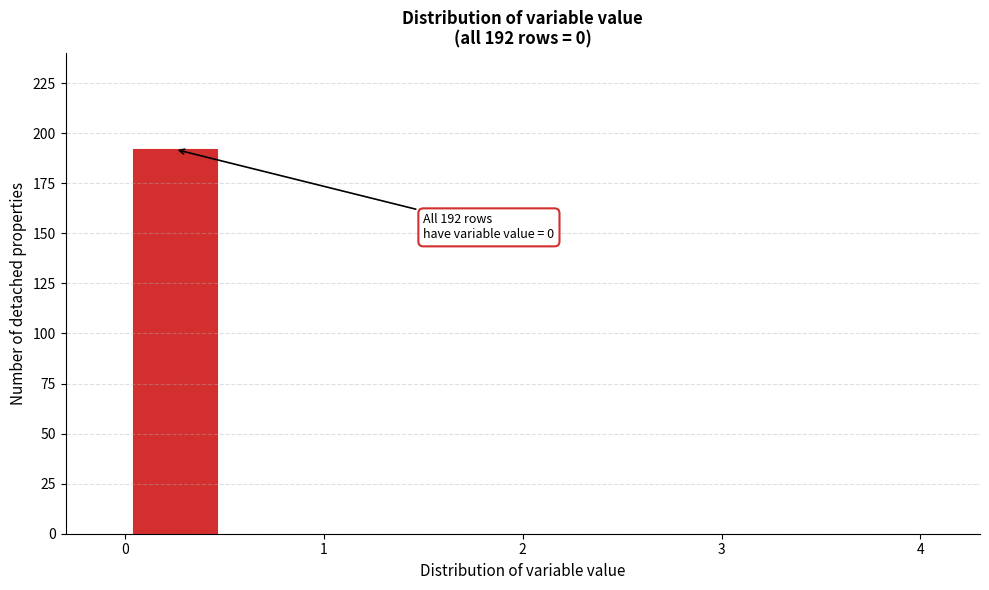

Over which range of the x-axis is the bar tallest?

0.0 to 0.5